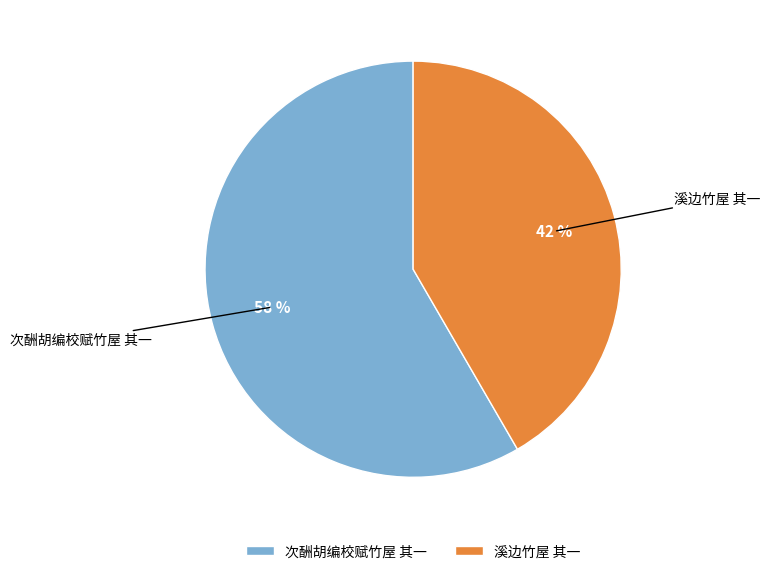

To the nearest percent, what is the combined percentage of 溪边竹屋 其一 and 次酬胡编校赋竹屋 其一?

100%